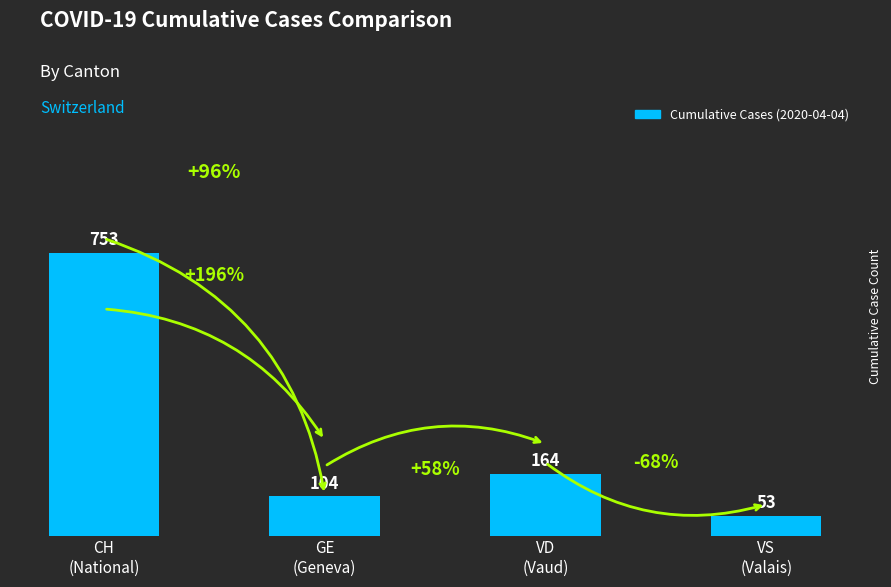

What is the difference between the maximum and second lowest values?

649